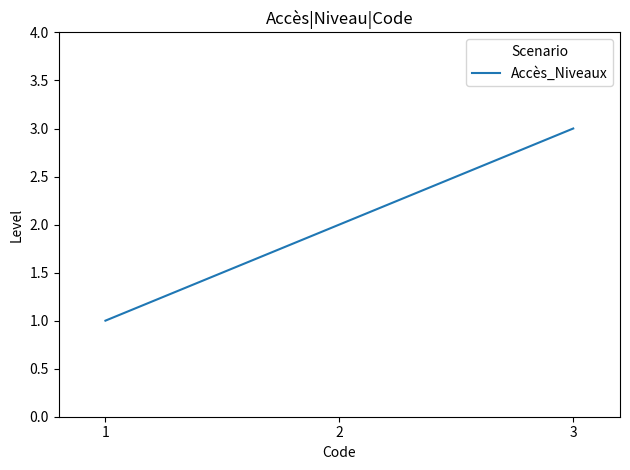

How many categories are shown in the chart?

3